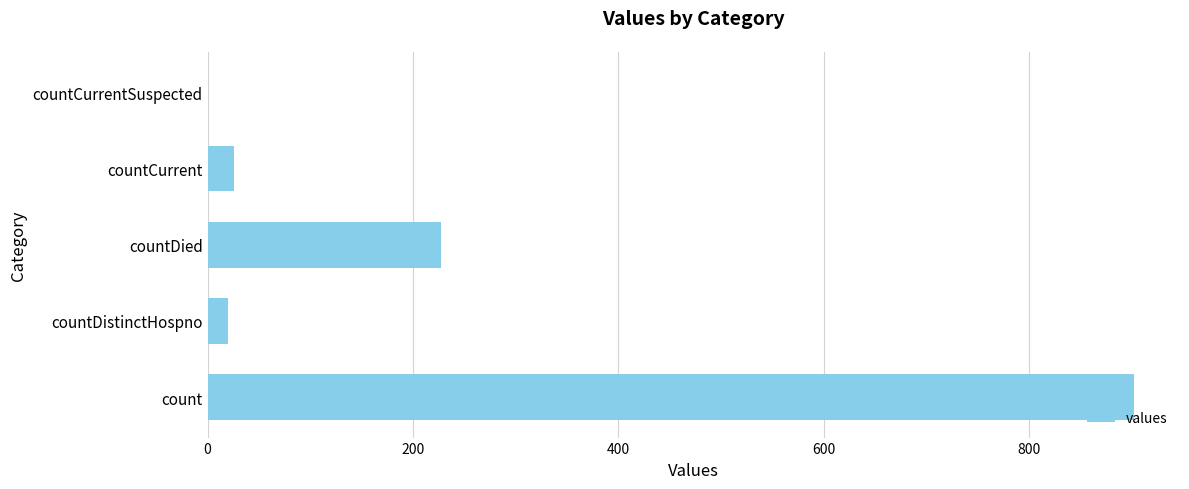

Reading bottom to top, extract all data points from this chart.

count=902	countDistinctHospno=20	countDied=227	countCurrent=26	countCurrentSuspected=0